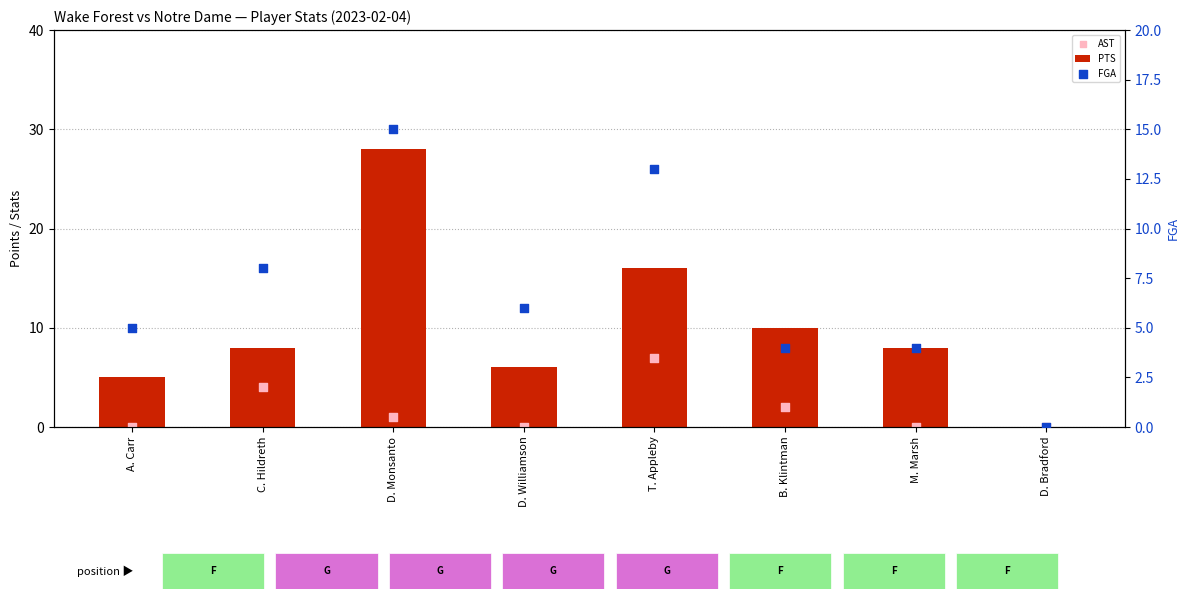

Which series reaches the minimum Y coordinate?

PTS